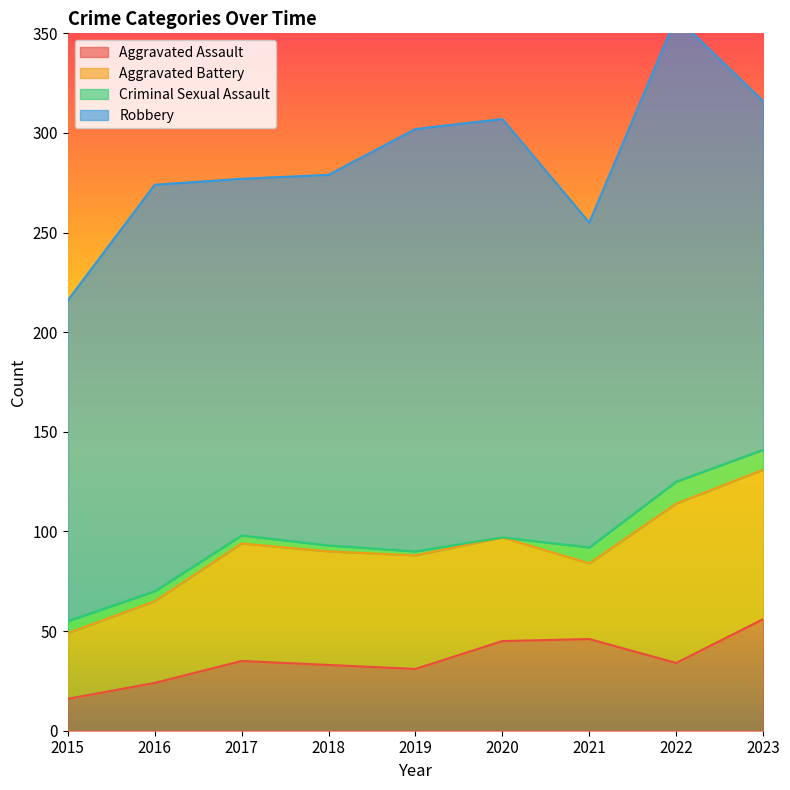

Reading right to left, list all the values displayed in this chart.

Aggravated Assault: 2023=56	2022=34	2021=46	2020=45	2019=31	2018=33	2017=35	2016=24	2015=16
Aggravated Battery: 2023=75	2022=80	2021=38	2020=52	2019=57	2018=57	2017=59	2016=41	2015=33
Criminal Sexual Assault: 2023=10	2022=11	2021=8	2020=0	2019=2	2018=3	2017=4	2016=5	2015=6
Robbery: 2023=175	2022=233	2021=163	2020=210	2019=212	2018=186	2017=179	2016=204	2015=161